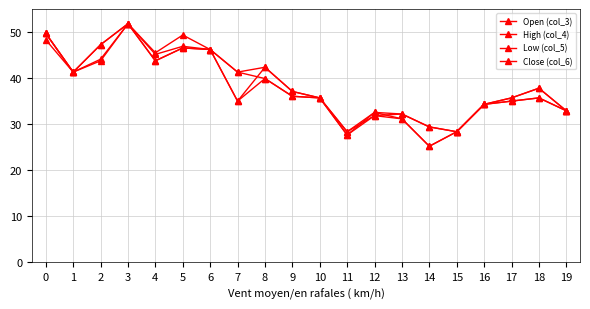

What is the highest value of the Low (col_5) series?

51.8